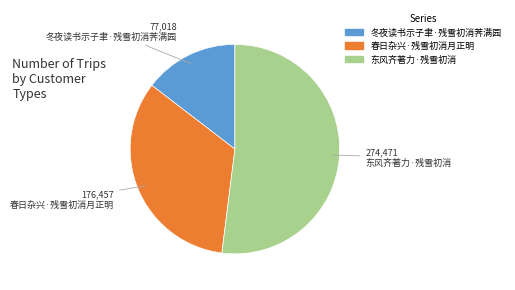

Is 春日杂兴·残雪初消月正明 the majority of the pie?

No